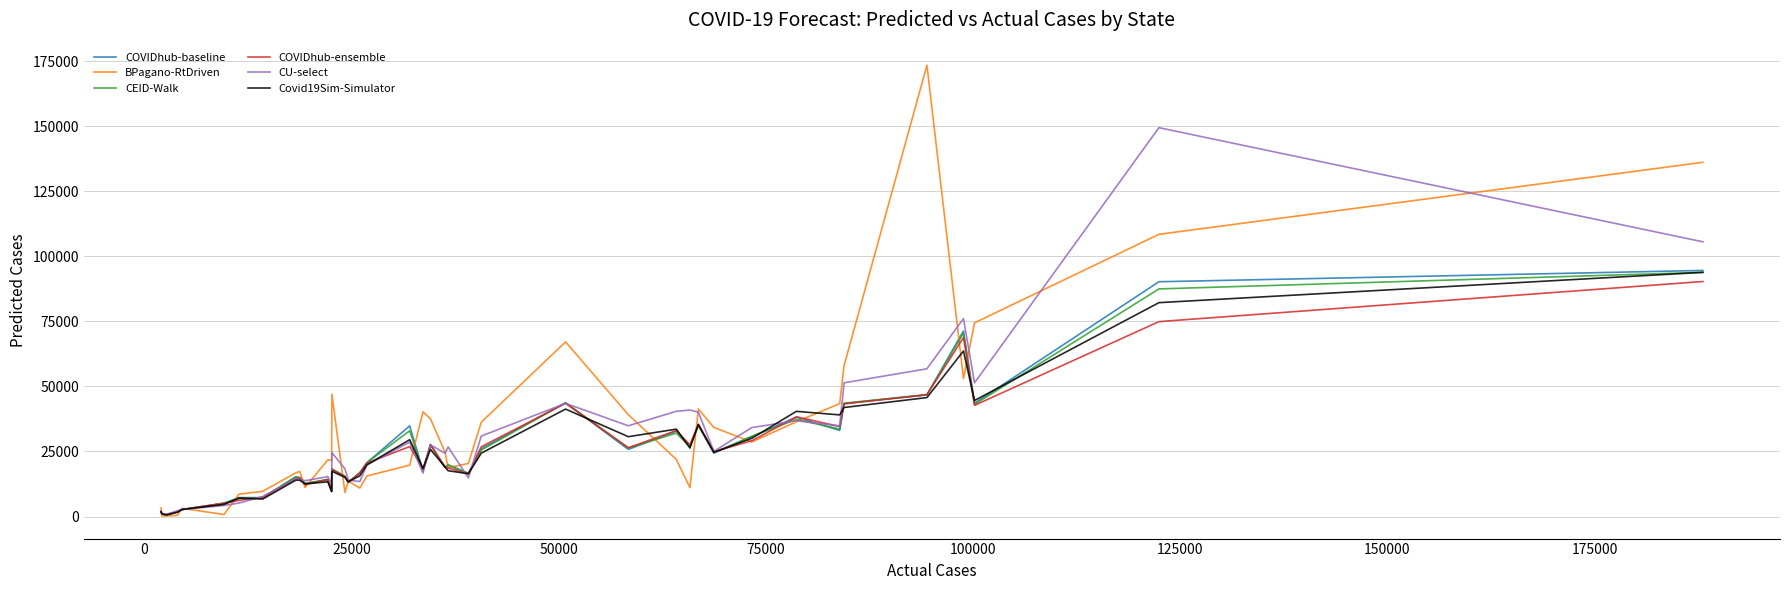

How many lines are shown in the chart?

6